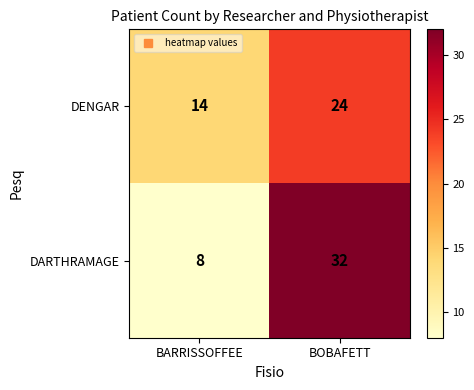

The value of DARTHRAMAGE at BARRISSOFFEE is 8. True or false?

True